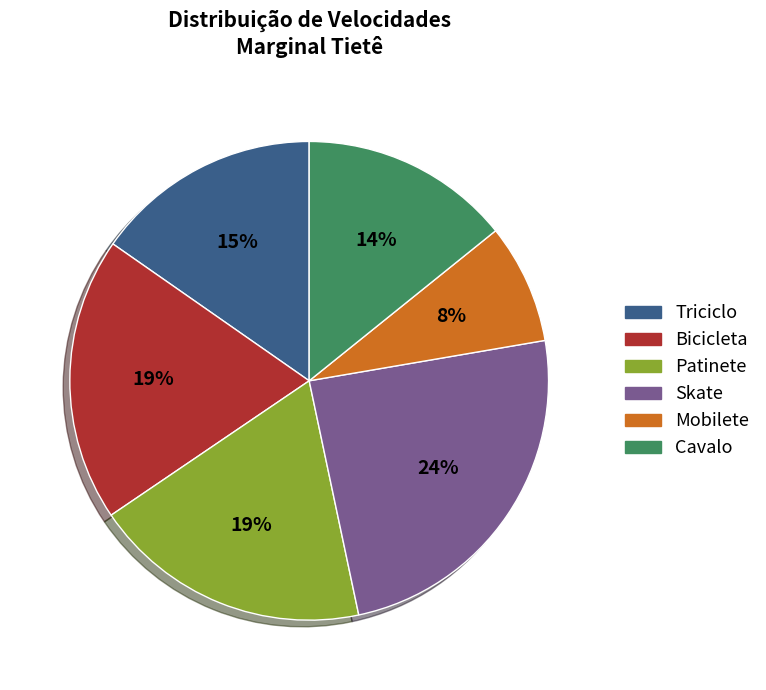

What percentage is the Triciclo slice, to the nearest percent?

15%